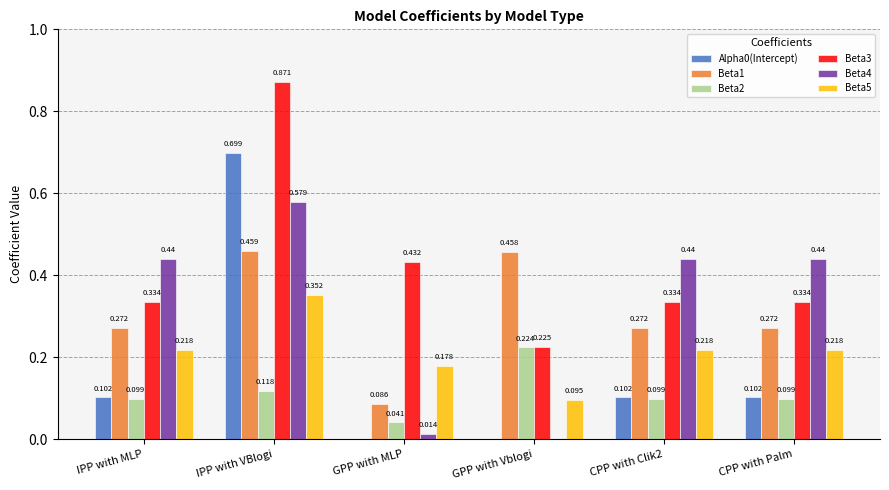

At which category is the sum across all series the highest?

IPP with VBlogi